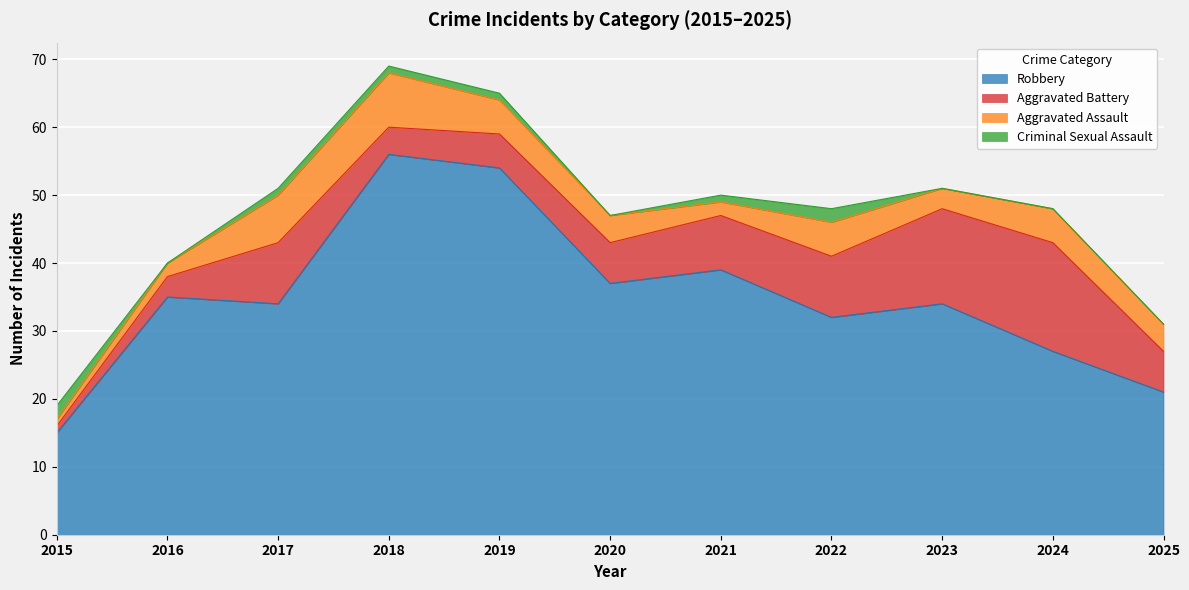

The Robbery series shows 34 at 2017. True or false?

True